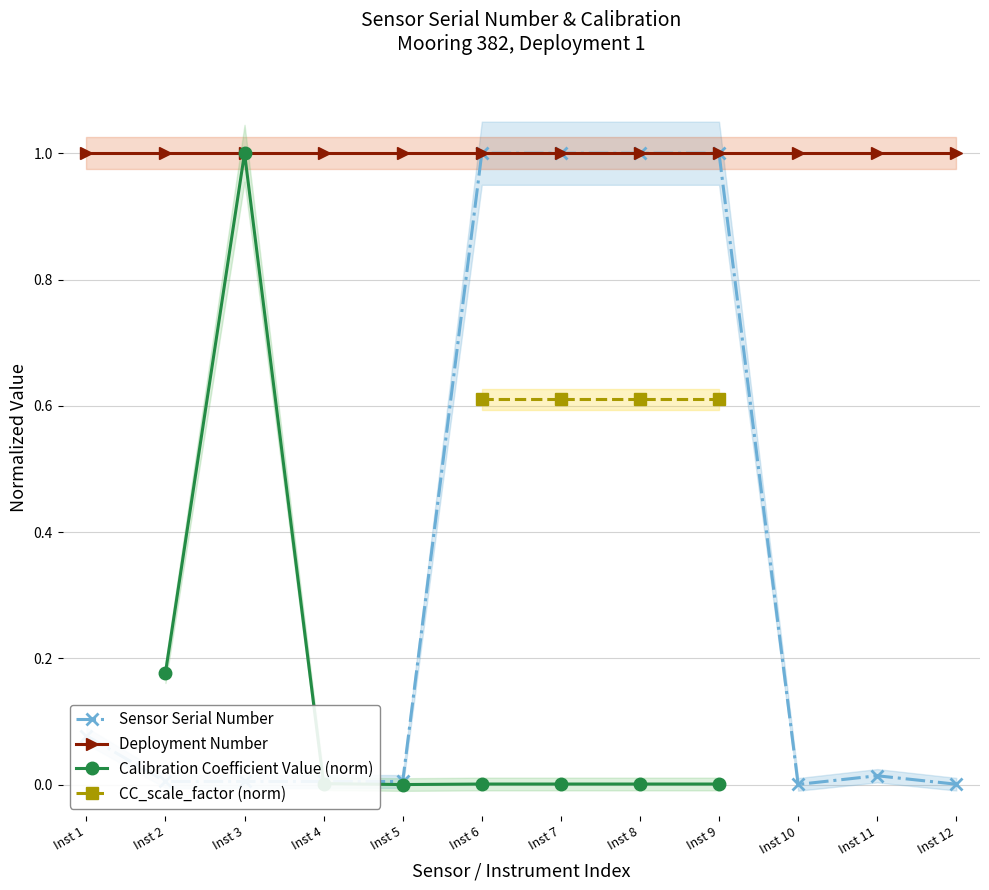

The Deployment Number series shows 1.6 at Inst 1. True or false?

False